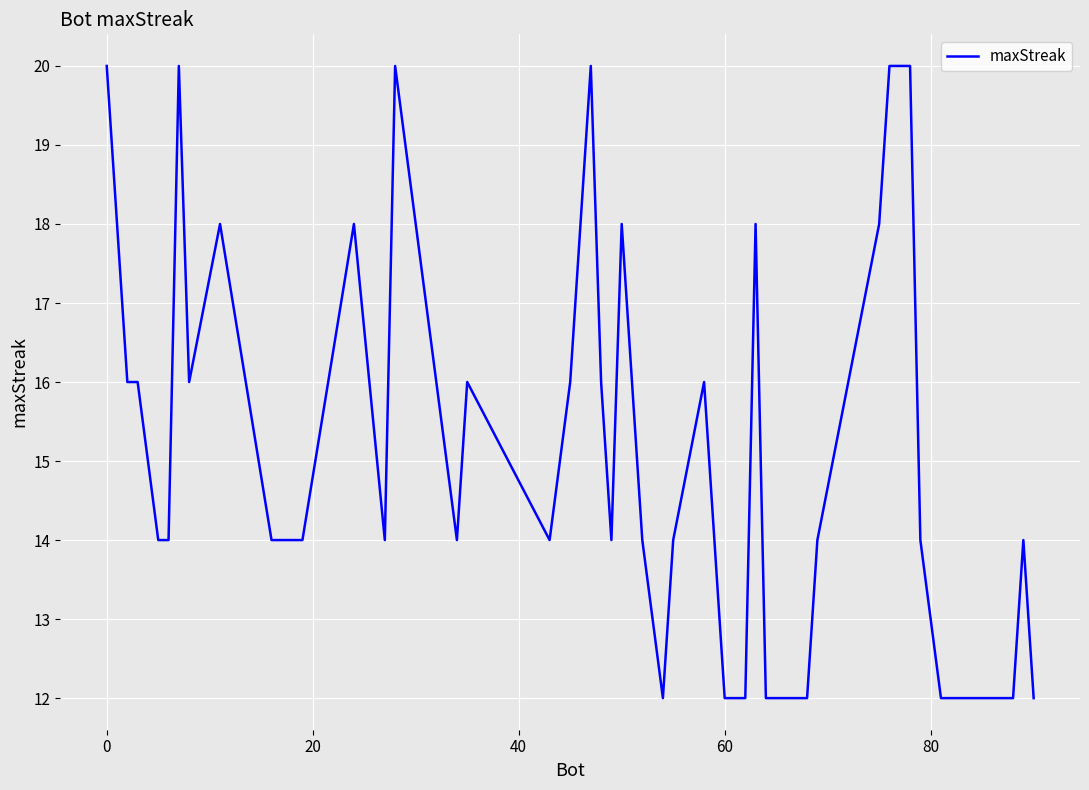

What is the maximum value shown in the chart?

20